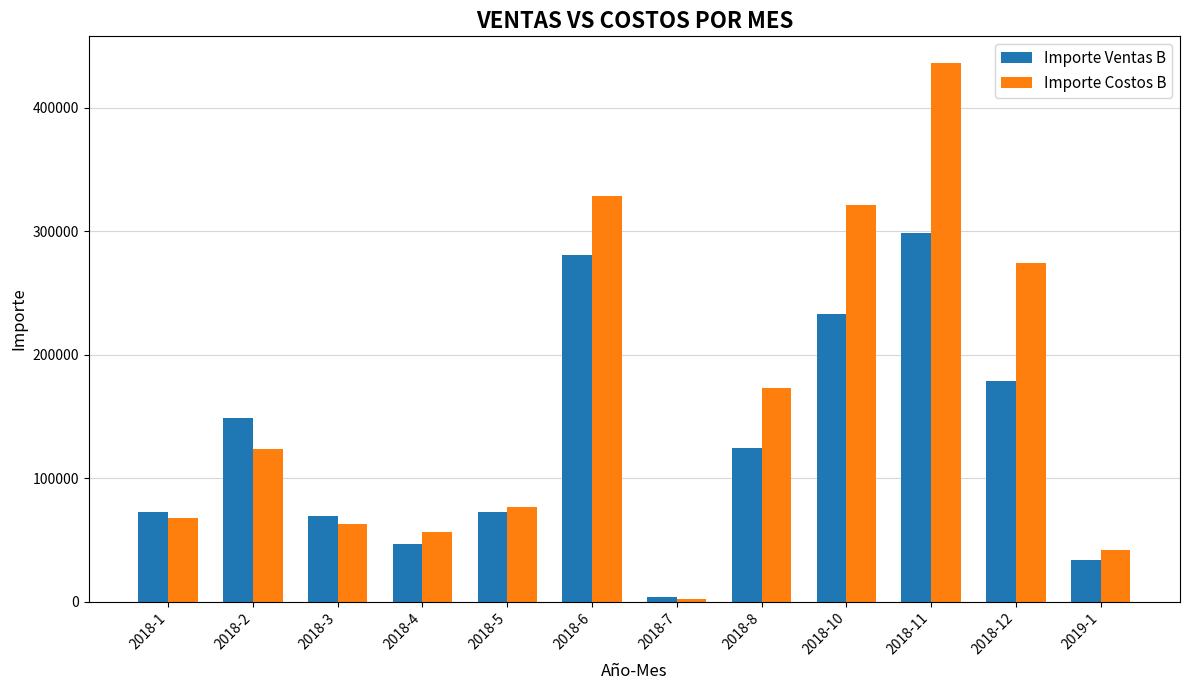

What position from the right is 2018-6?

7